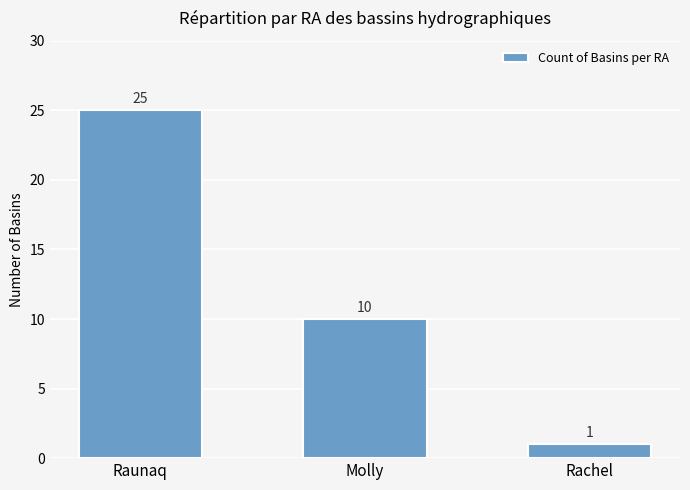

At which label is the value closest to 13?

Molly